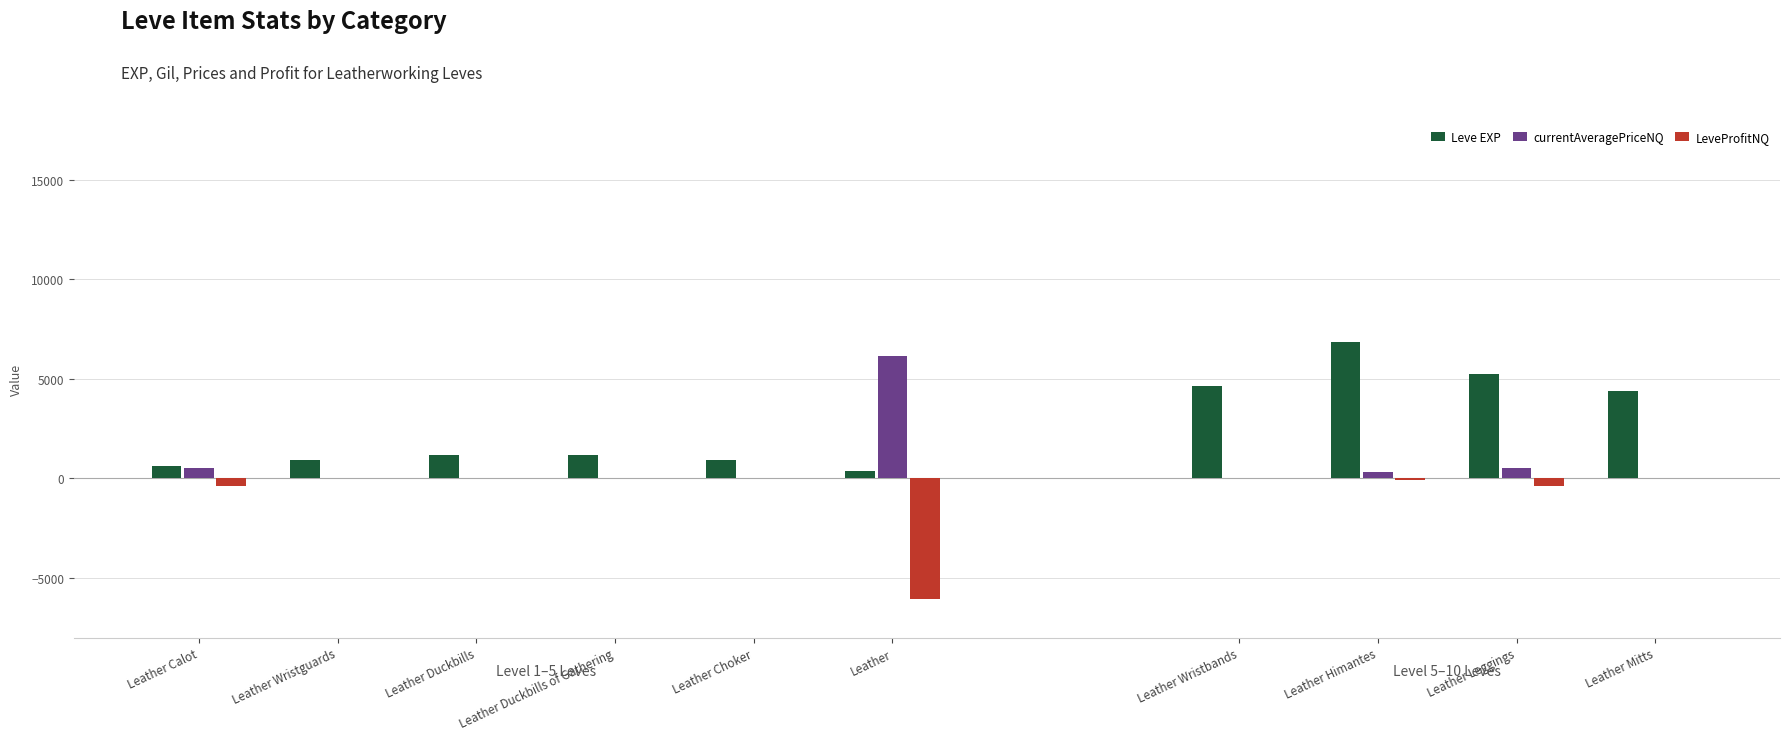

The currentAveragePriceNQ series shows 0.0 at Leather Choker. True or false?

True